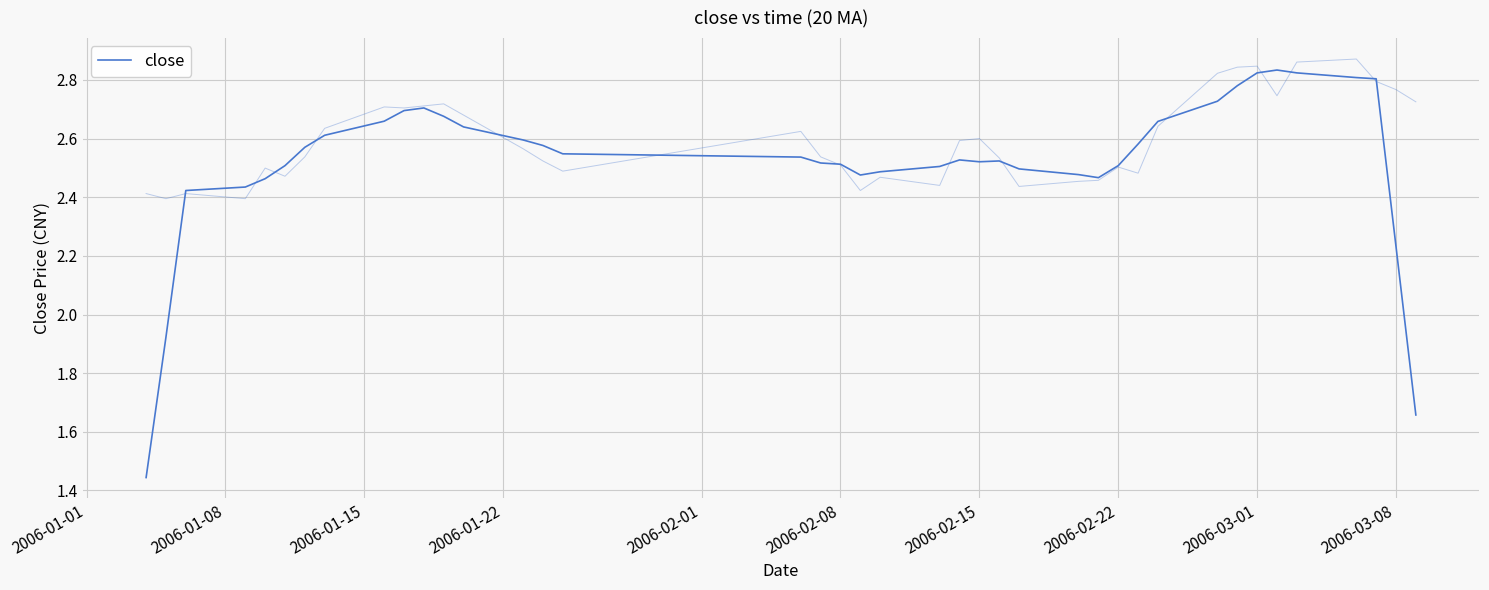

How many interior local valleys (lower than both neighbors) does the data have?

3